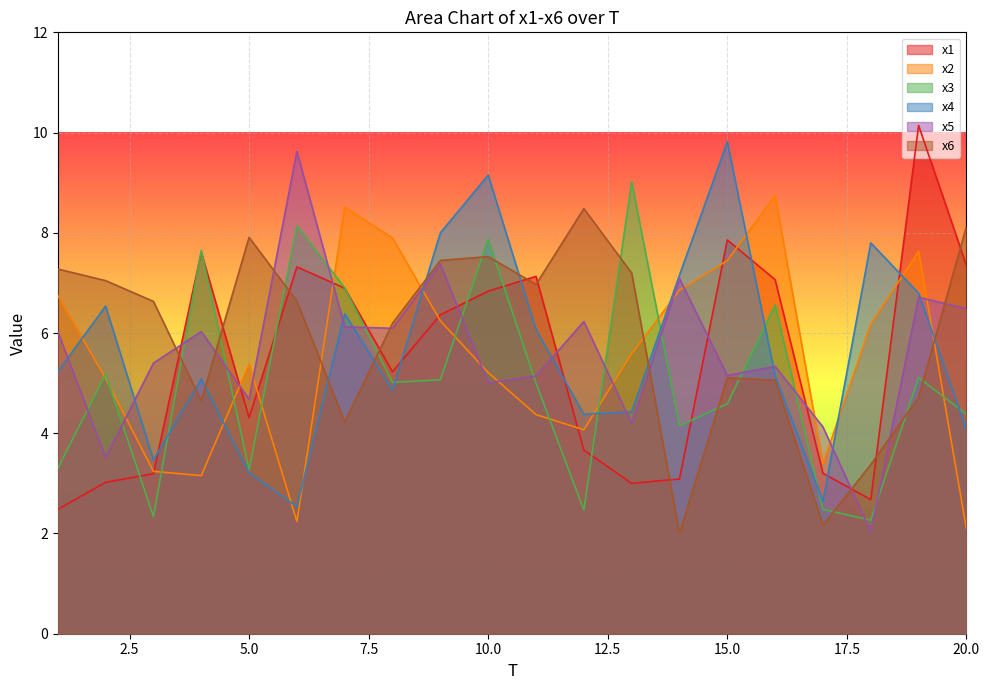

Is it true that x1 equals 7.1 at 11?

True